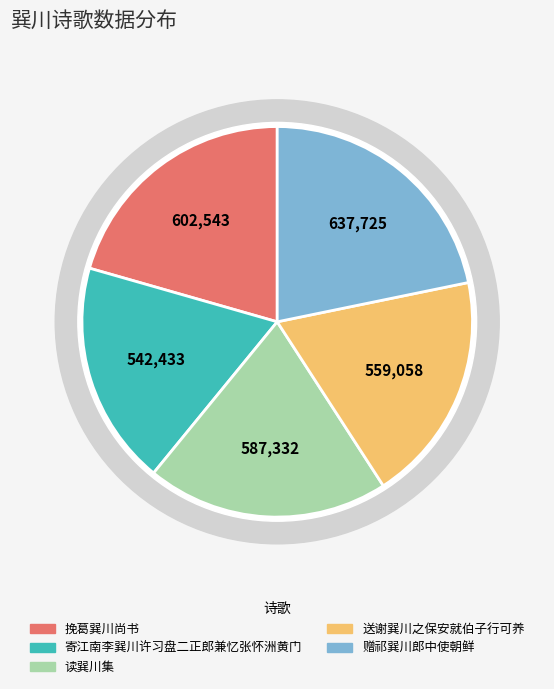

To the nearest percent, what is the combined percentage of 寄江南李巽川许习盘二正郎兼忆张怀洲黄门 and 赠祁巽川郎中使朝鲜?

40%